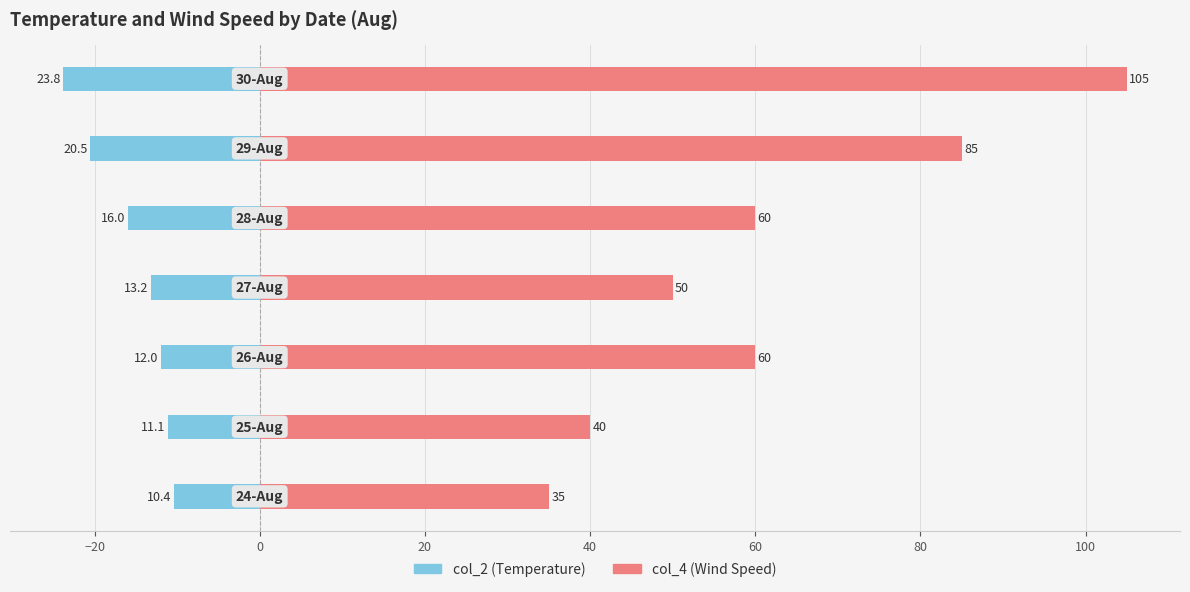

What are all the series names shown in the legend?

col_2 (temp), col_4 (wind)